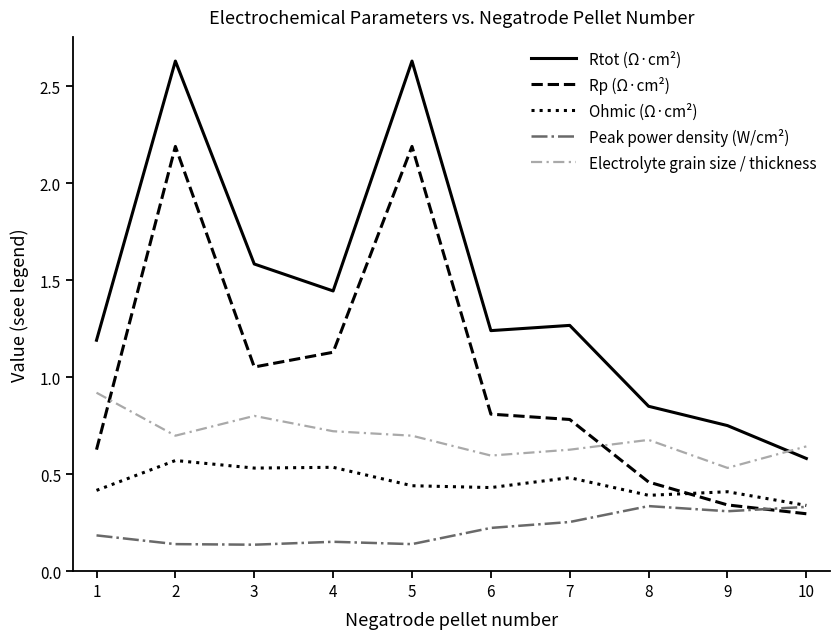

Is it true that Rtot (Ω·cm²) equals 1.7 at 6?

False